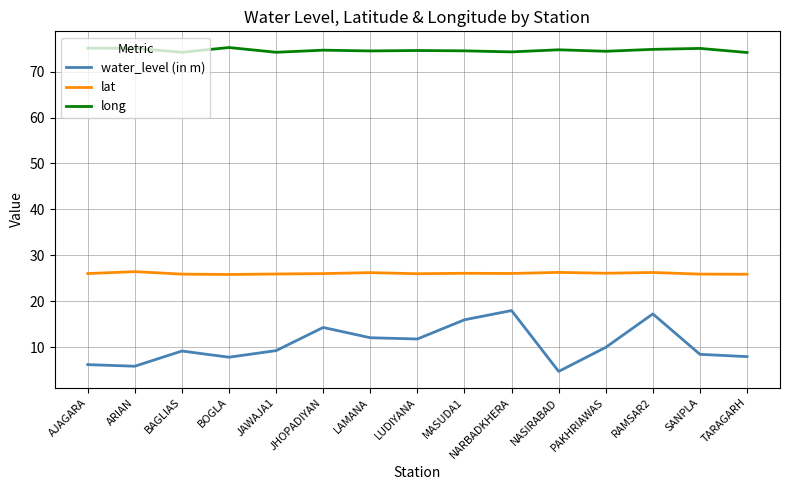

What is the difference between the highest and lowest values at JHOPADIYAN?

60.4